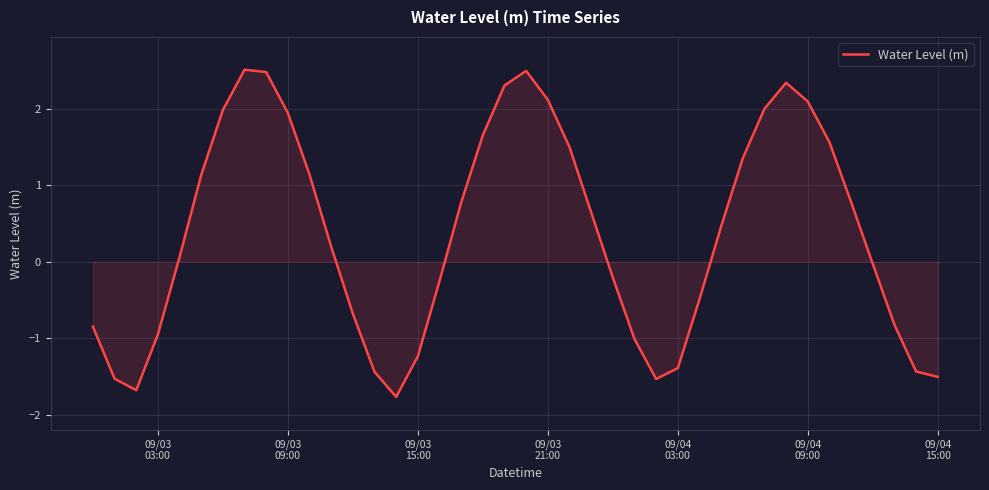

What is the minimum value shown in the chart?

-1.8